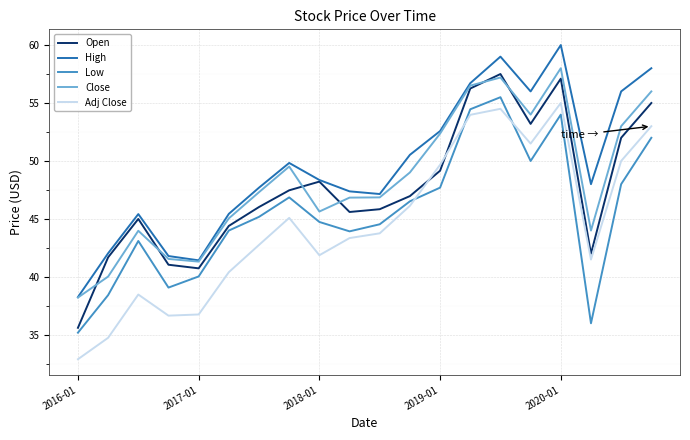

What is the lowest value of the Adj Close series?

32.9